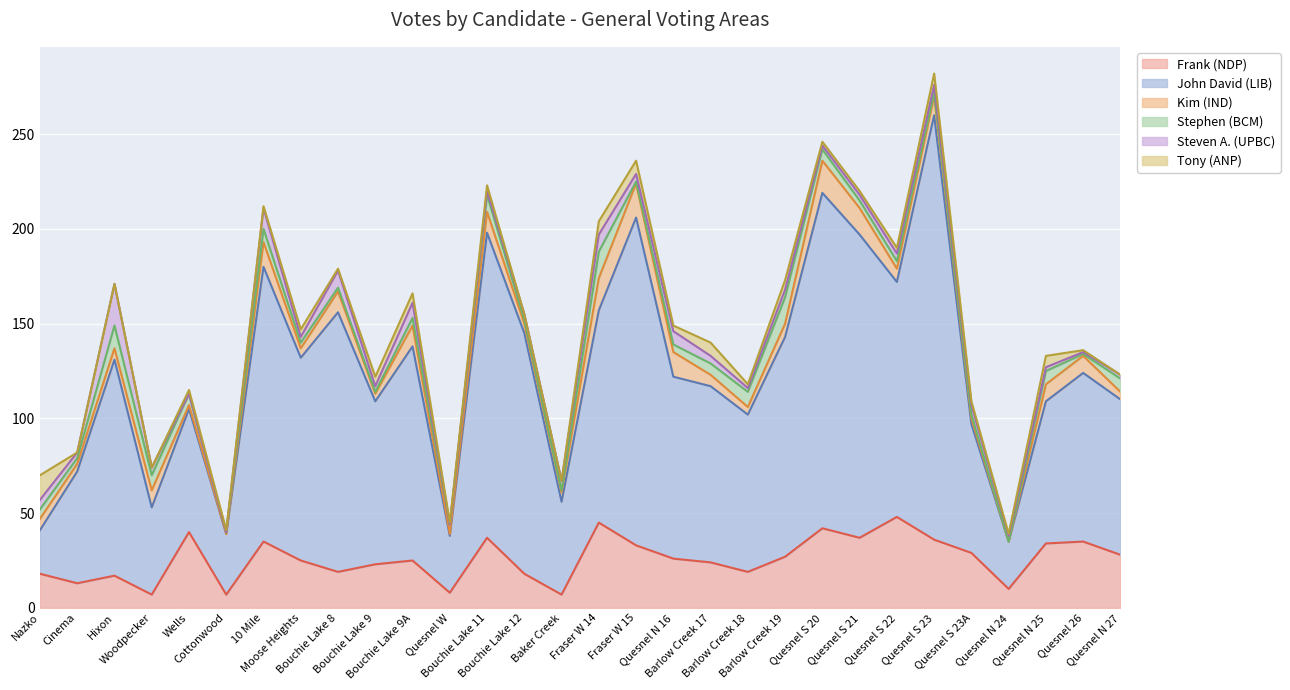

In Kim (IND), how many points are higher than both neighbors (excluding endpoints)?

8